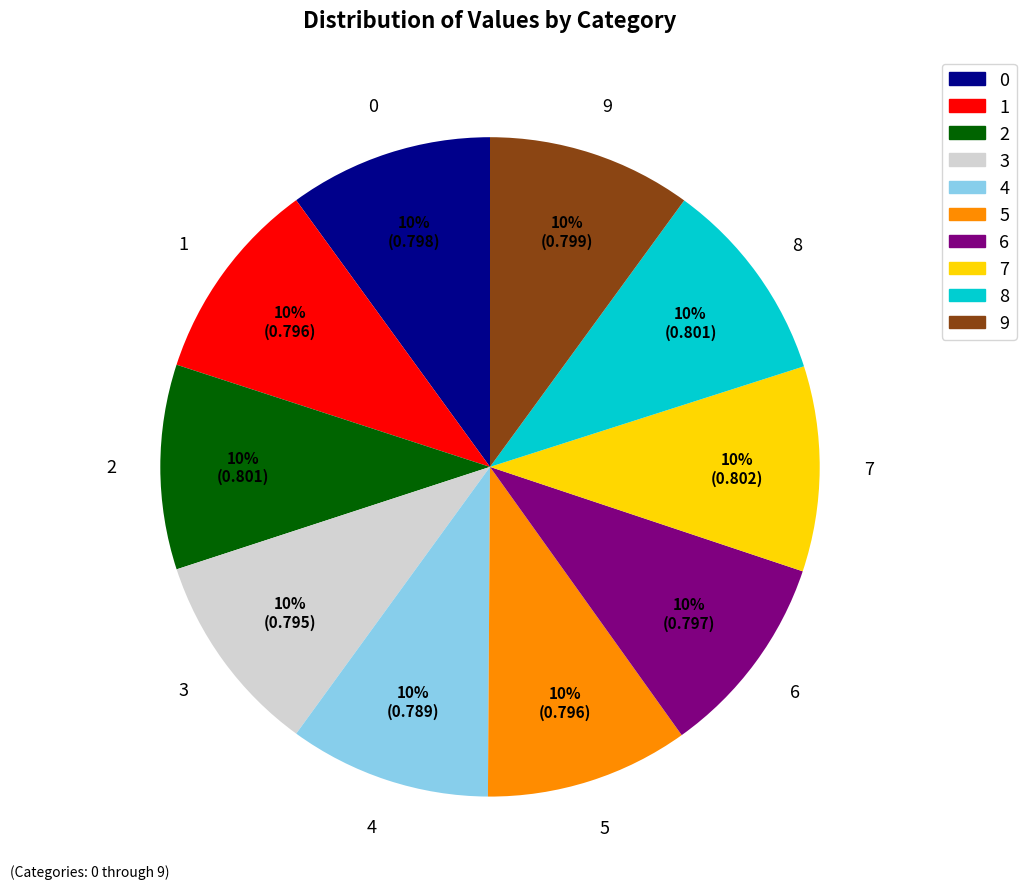

To the nearest percent, what is the combined percentage of 3 and 4?

20%